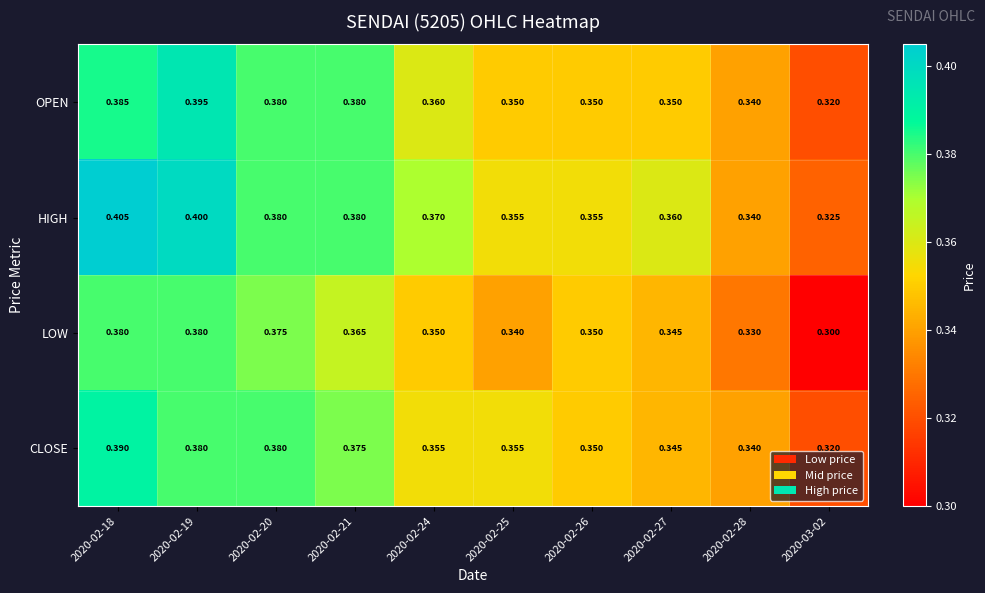

At how many categories does at least one series exceed 0?

10